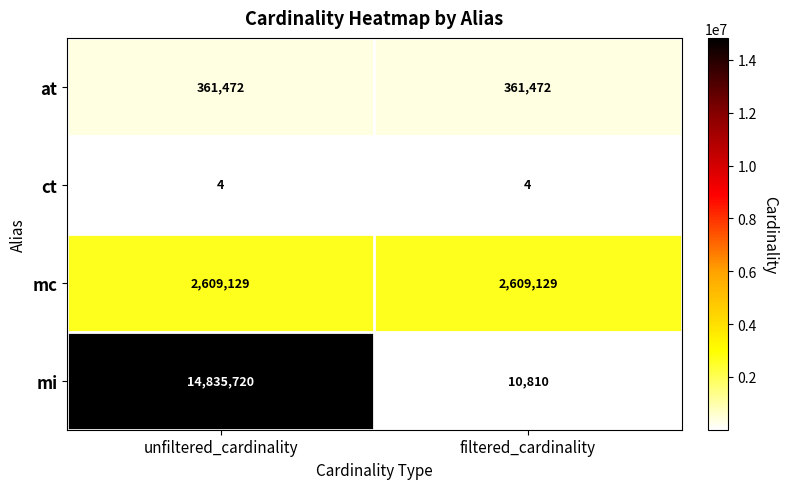

What is the difference between the highest and lowest values at unfiltered_cardinality?

14835716